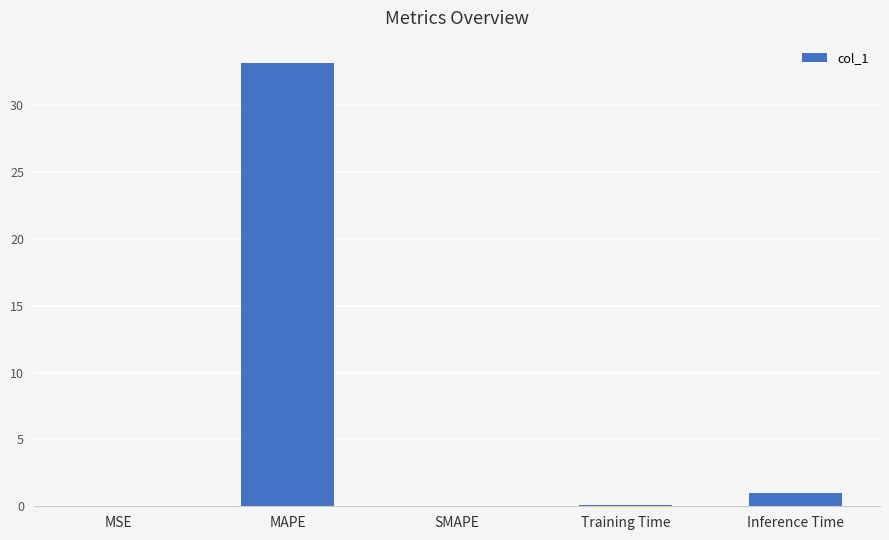

Is it true that the value at SMAPE is -11.2?

False